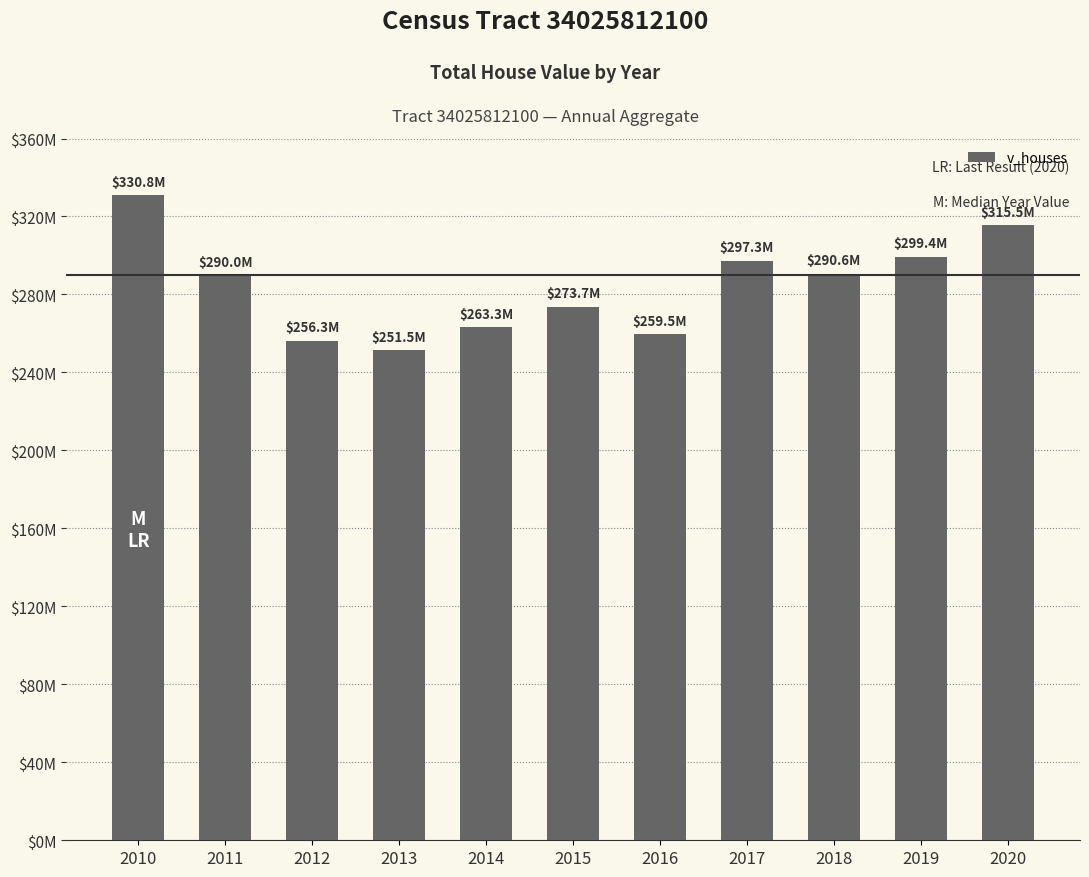

Is it true that the value at 2010 is 485403501?

False